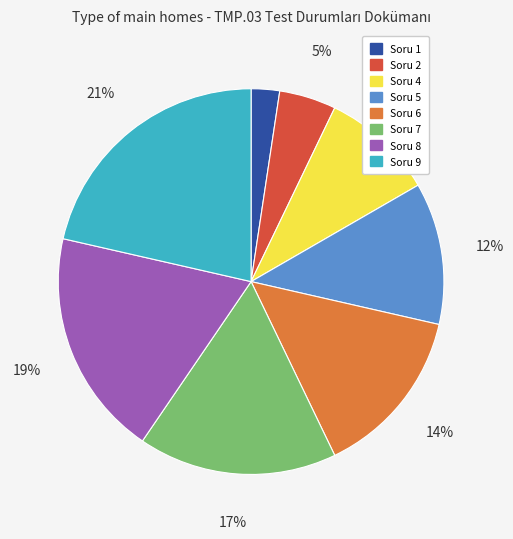

To the nearest percent, what is the difference between the Soru 5 and Soru 2 slice percentages?

7%